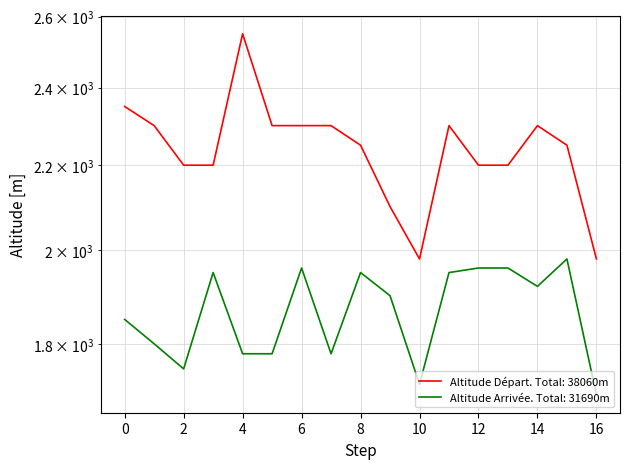

Which series changed the most between 10 and 14?

altitude depart